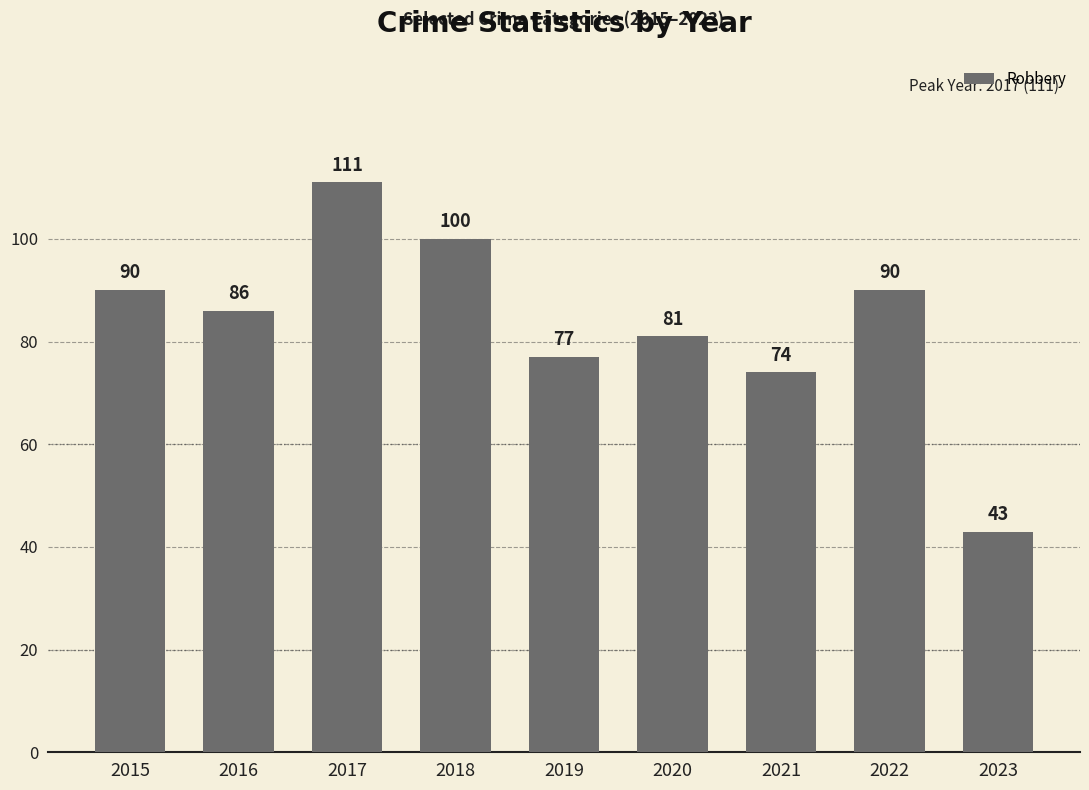

What value does the data have at 2023, to the nearest 5?

45